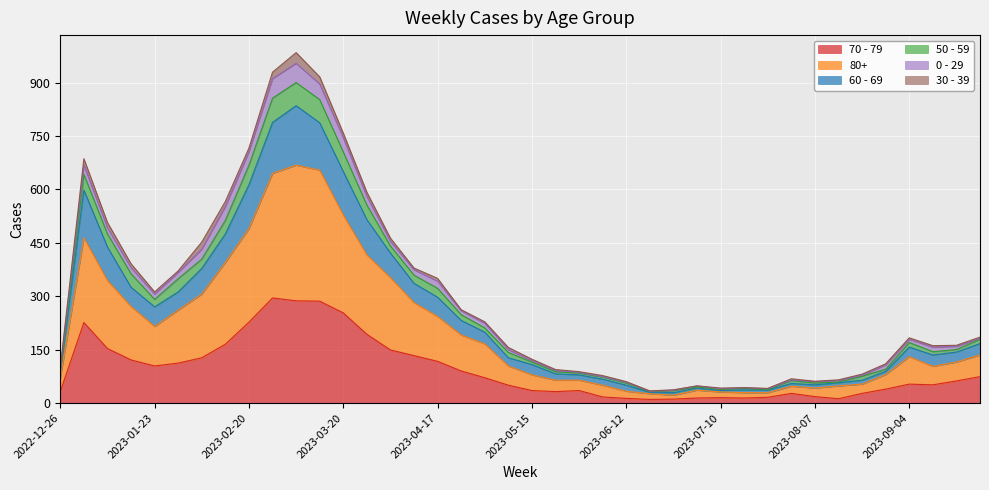

At which category is the sum across all series the highest?

2023-03-06